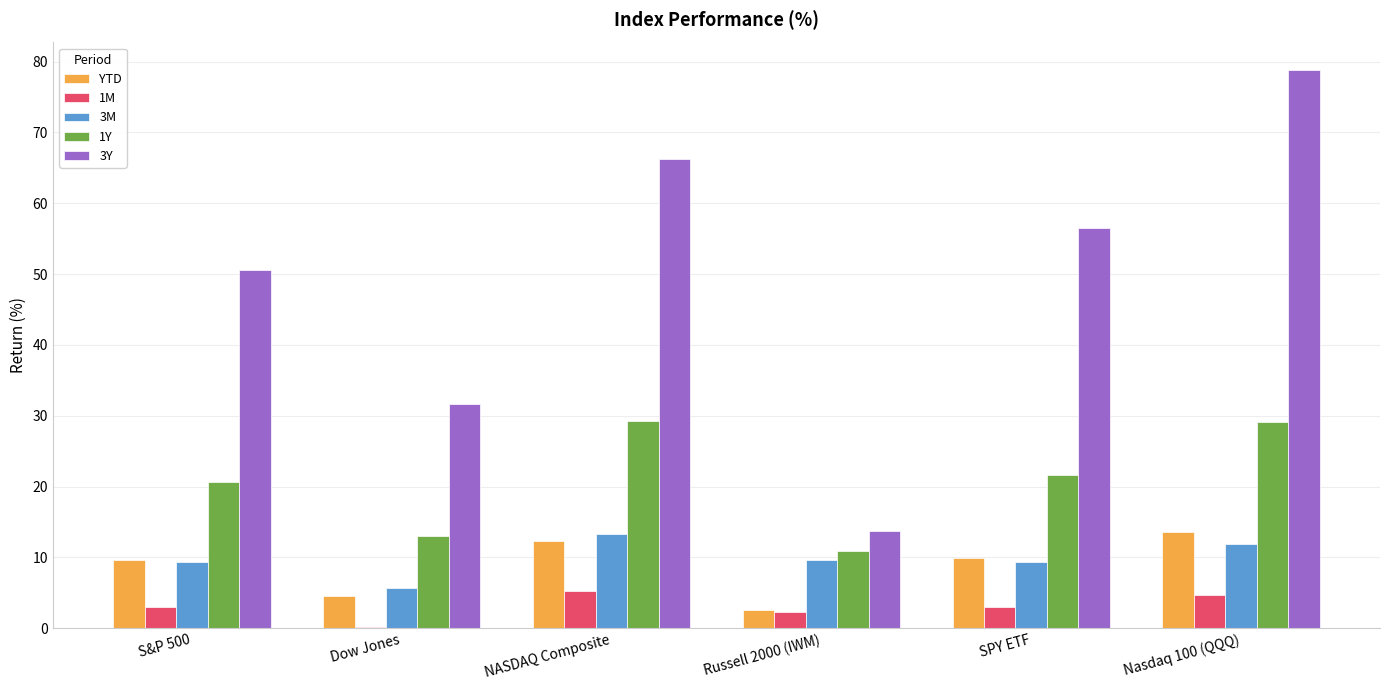

Which series changed the most between SPY ETF and Nasdaq 100 (QQQ)?

3Y